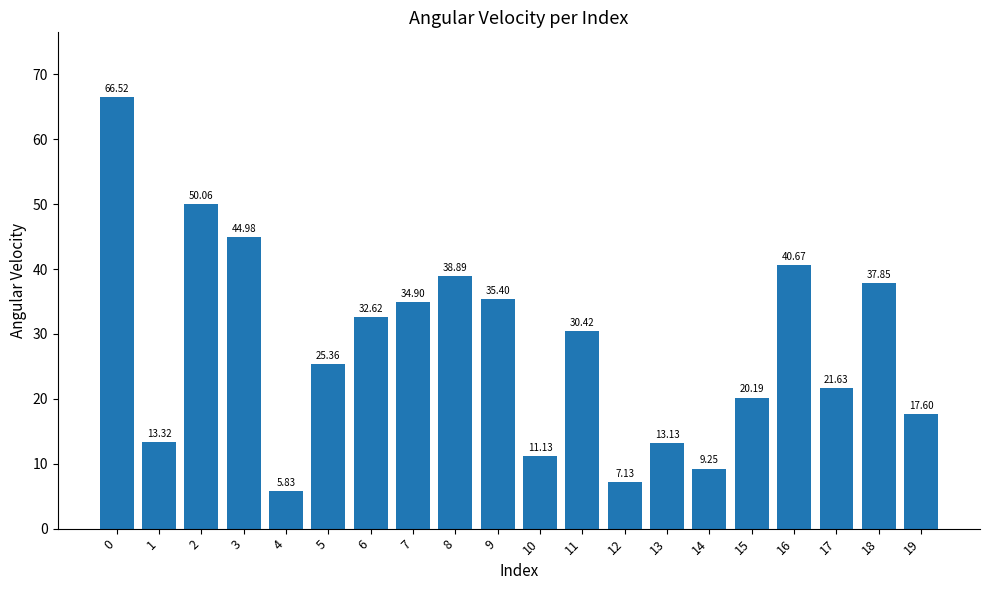

The value at 13 is 13.1. True or false?

True